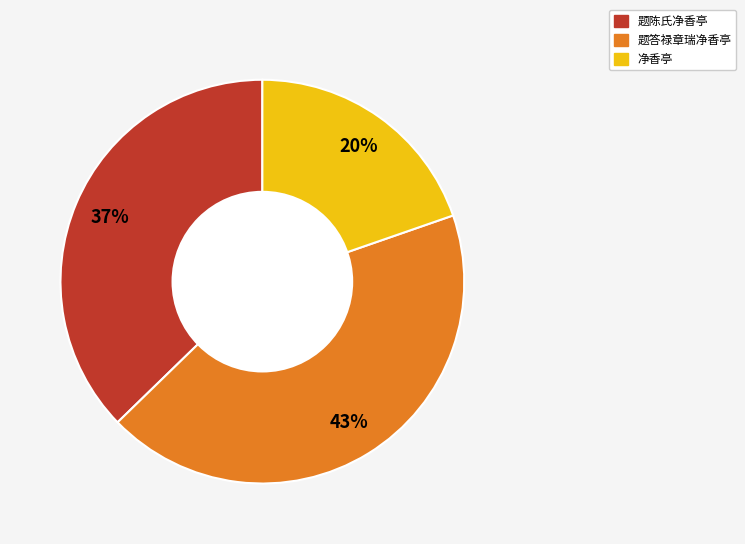

Combined, do 题答禄章瑞净香亭 and 题陈氏净香亭 account for over 50%?

Yes